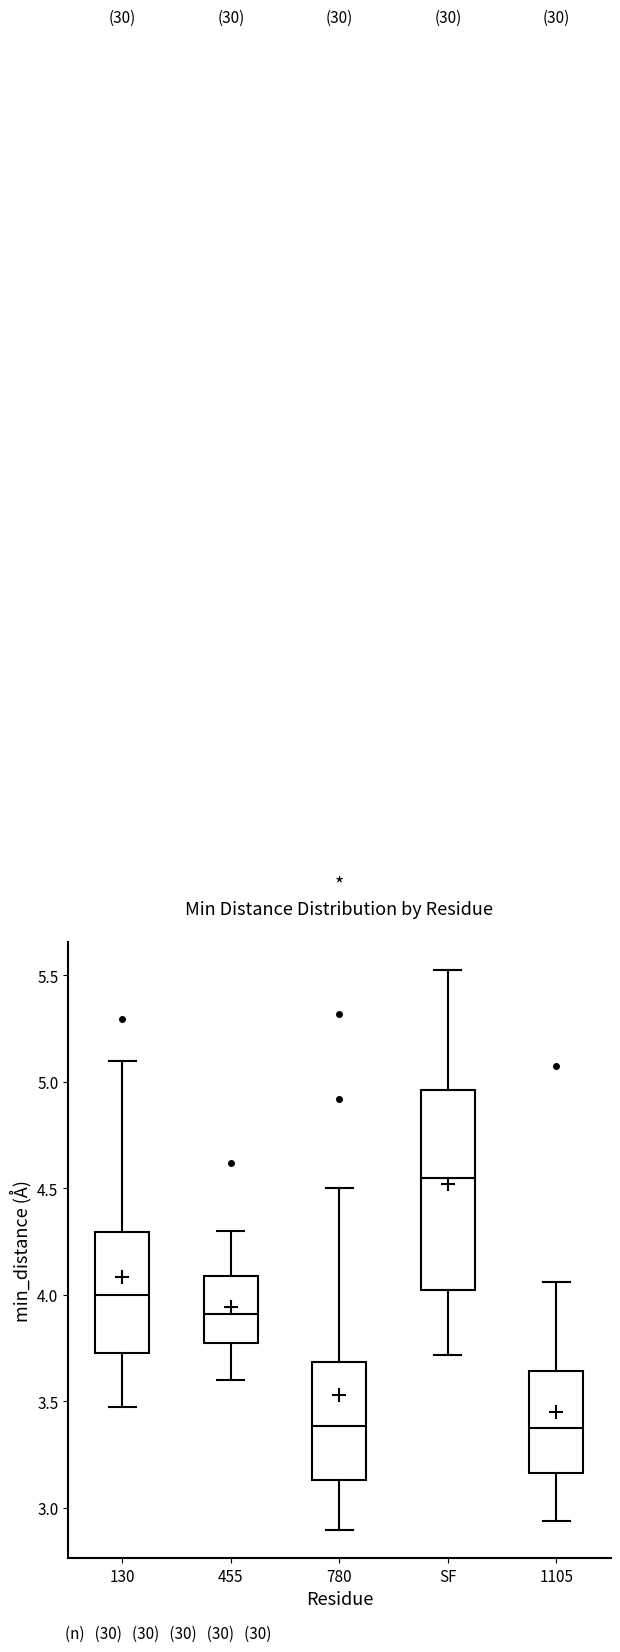

Comparing the boxes themselves (not the whiskers), which one is the tallest?

SF